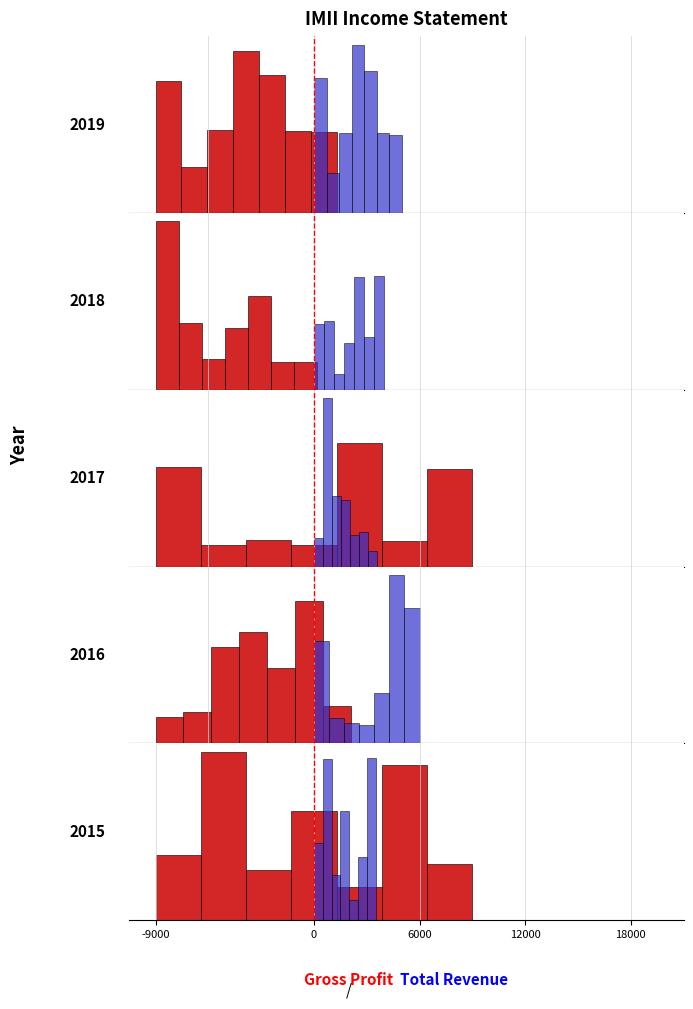

Is it true that Gross Profit equals 0.1 at 6?

True